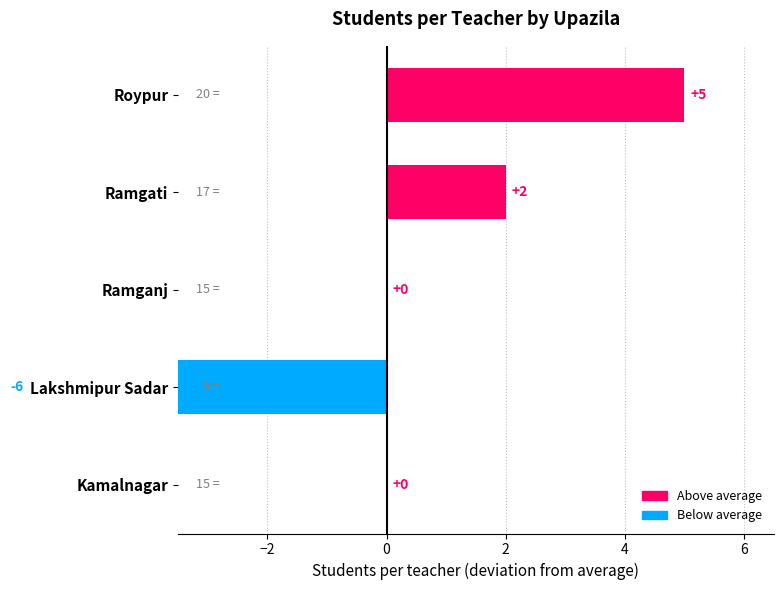

List the labels in order of value, smallest first.

Lakshmipur Sadar, Kamalnagar, Ramganj, Ramgati, Roypur